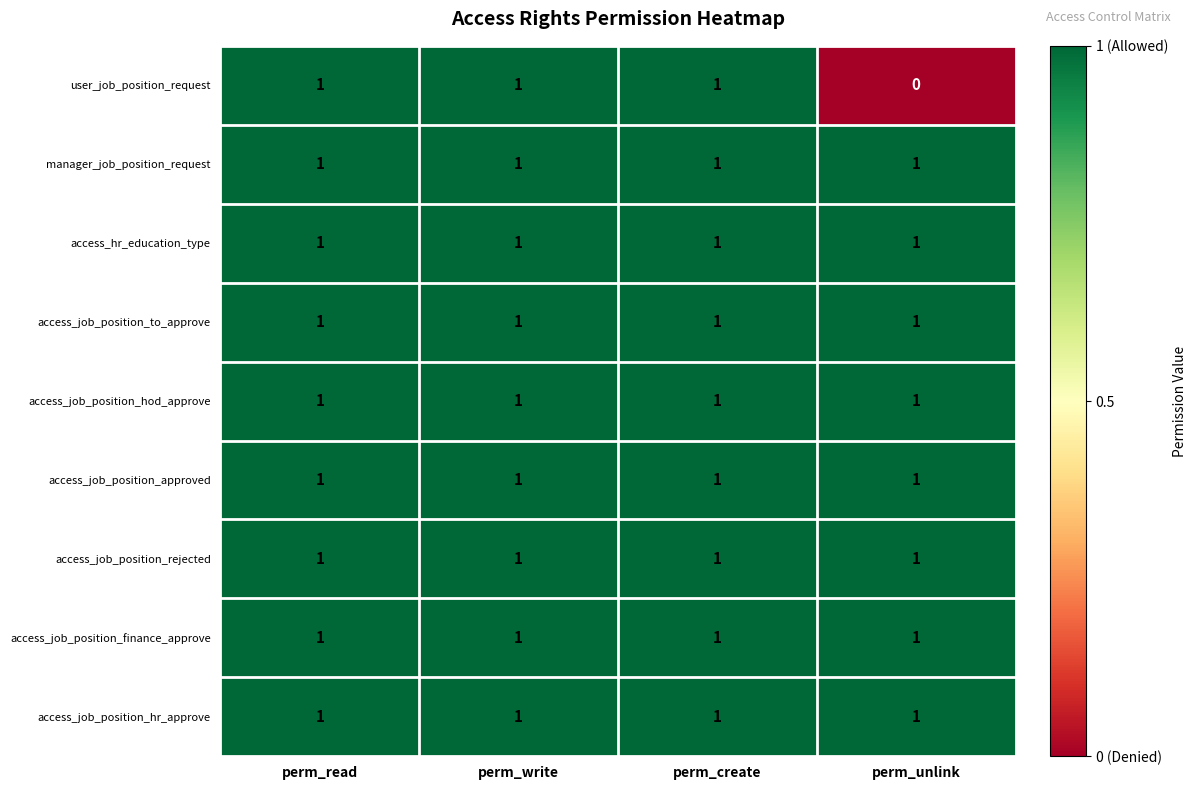

Which series has the widest spread of values?

user_job_position_request